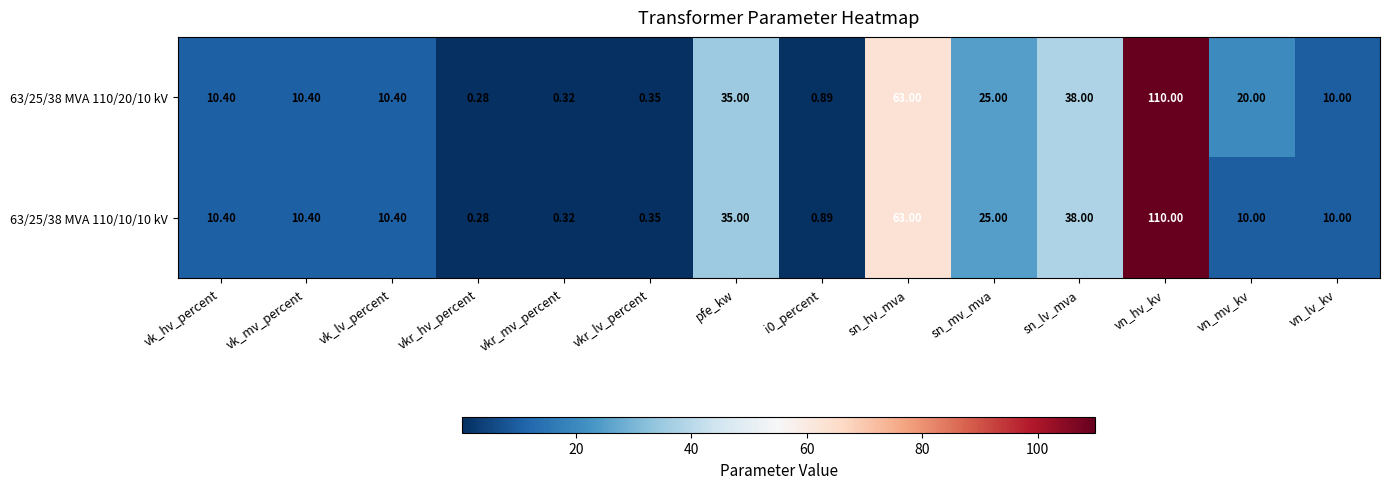

Where does the 63/25/38 MVA 110/20/10 kV series first go above 10?

vk_hv_percent